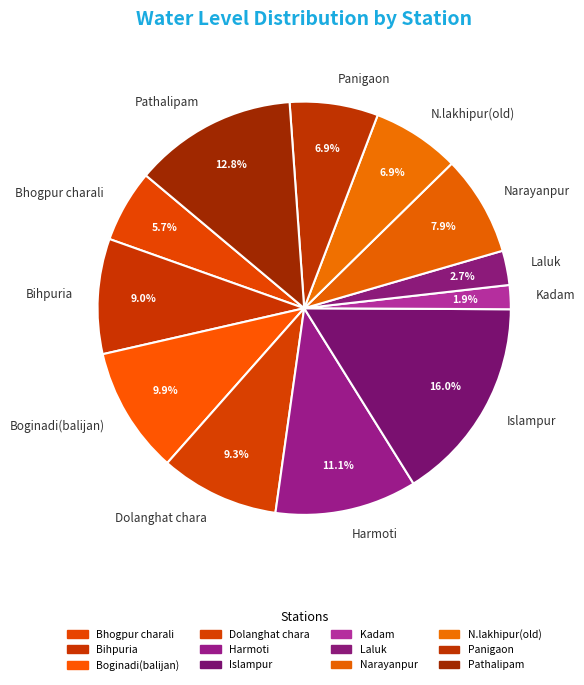

Combined, do Harmoti and Panigaon account for over 50%?

No